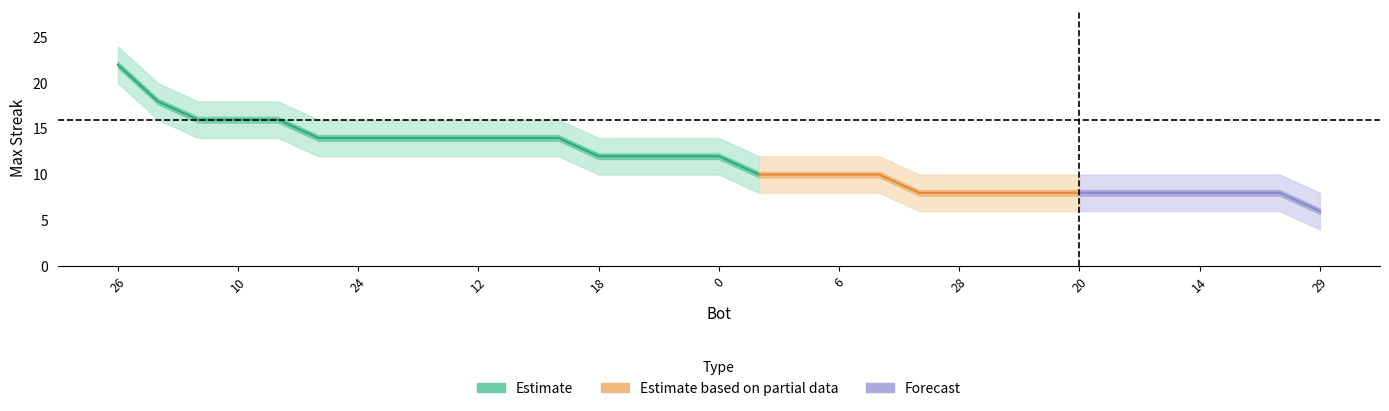

At which label does maxStreak_lower reach its minimum?

29